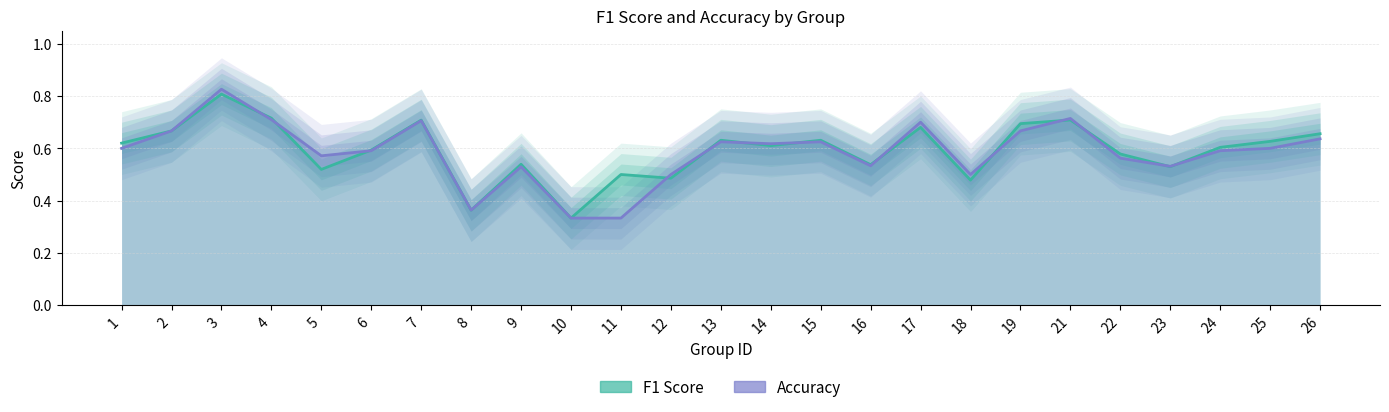

At which category is the sum across all series the highest?

3